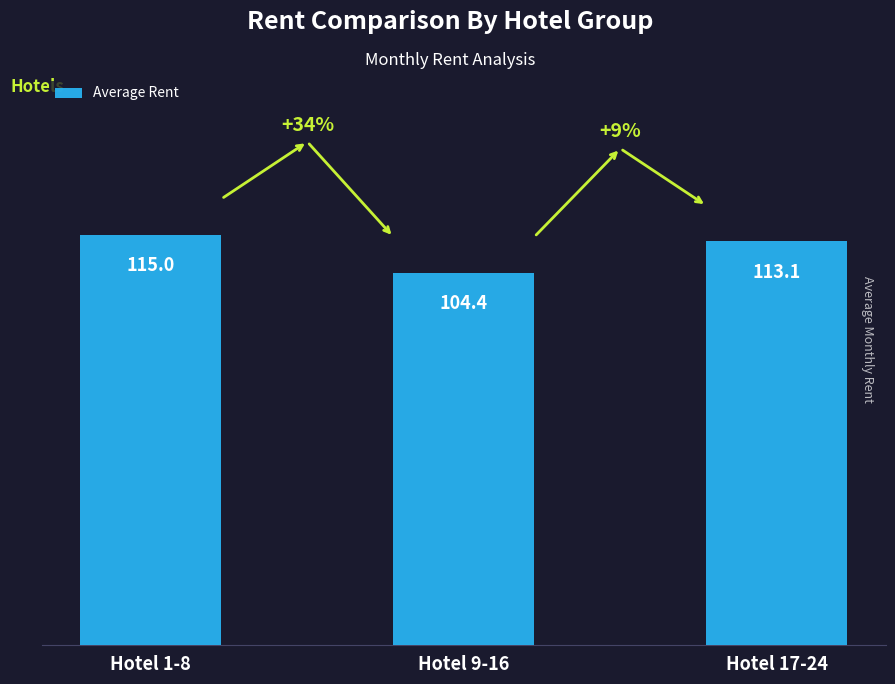

Is it true that the value at Hotel 1-8 is 115.0?

True